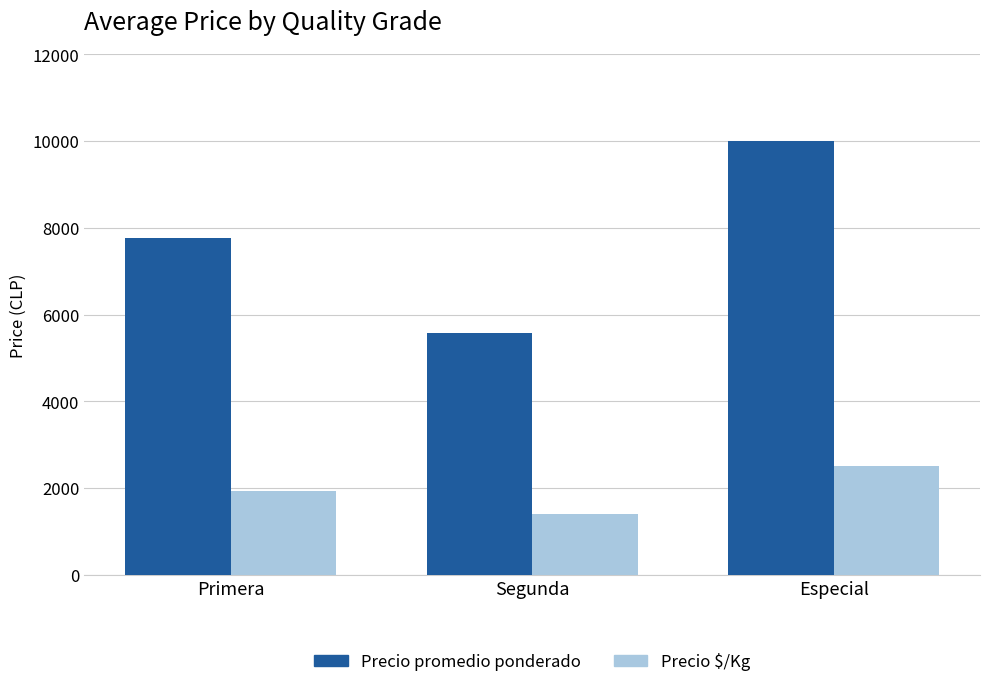

What is the highest value of the Precio $/Kg series?

2500